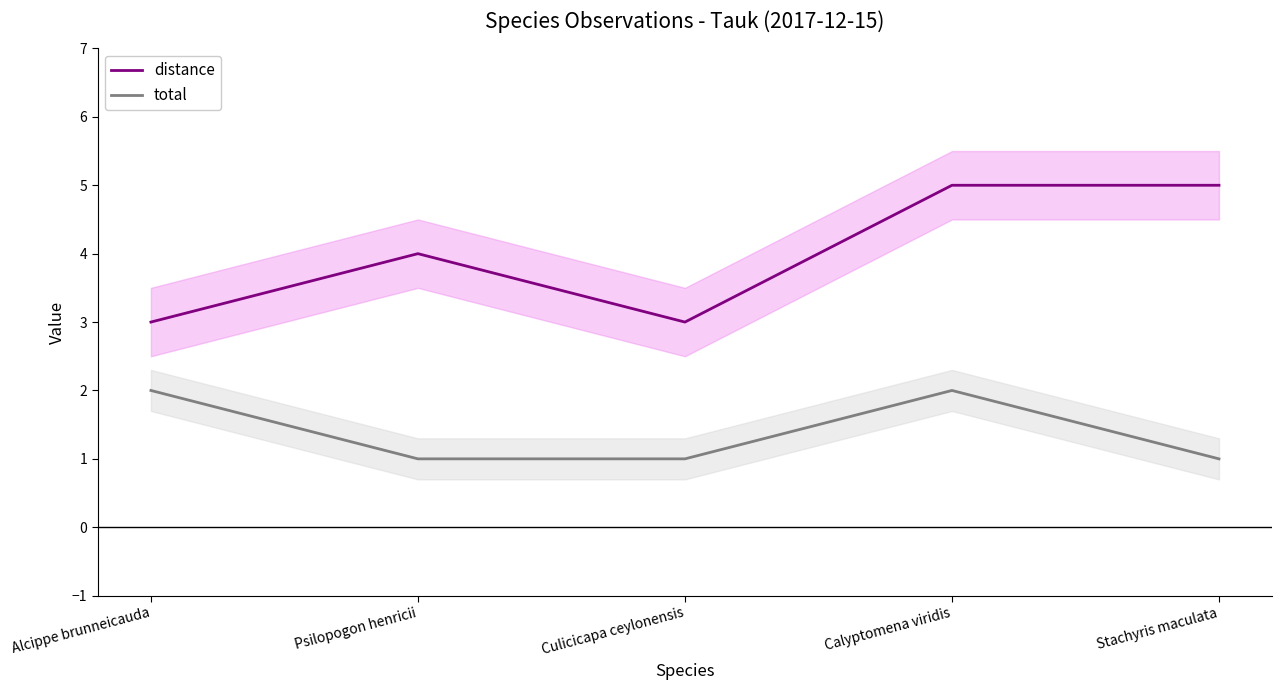

Which series has the largest total across all categories?

distance